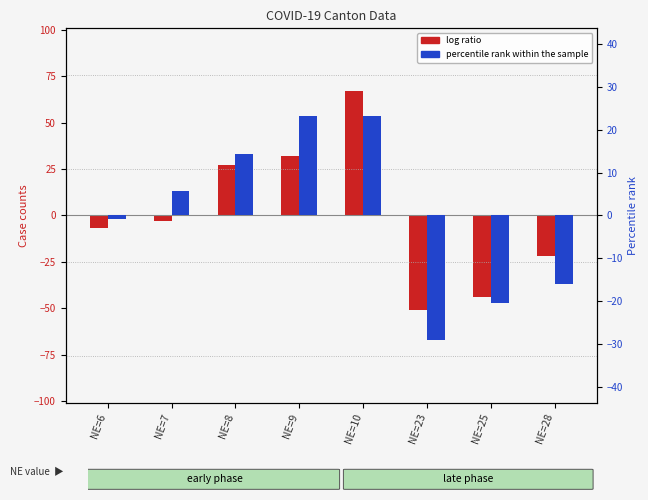

What is the maximum value shown in the chart?

67.1